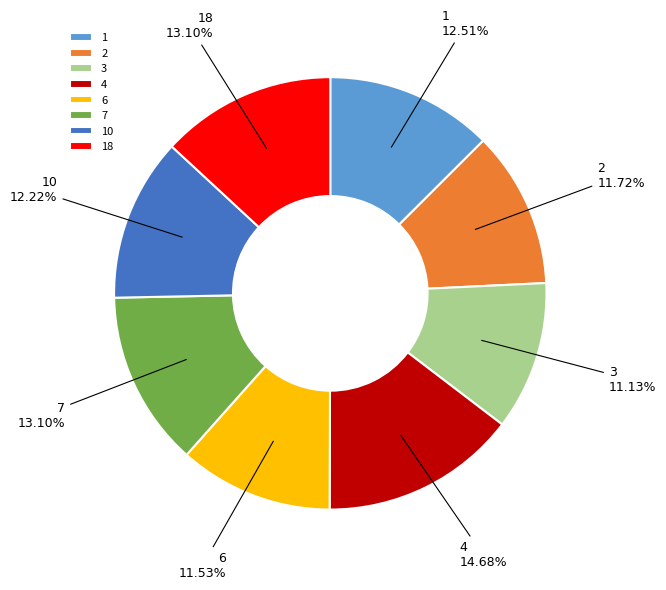

Is there any slice that represents more than half of the pie?

No